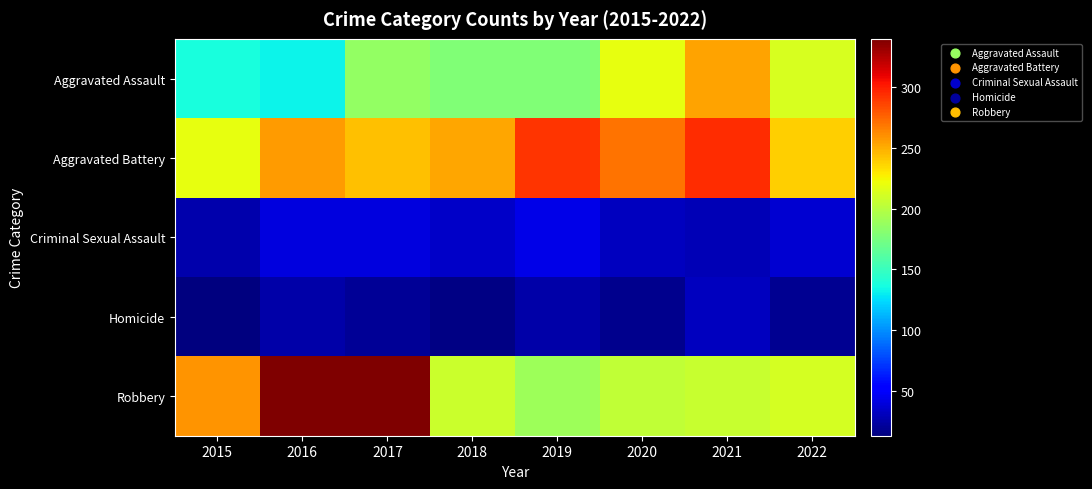

Between 2015 and 2019, which series saw the biggest shift?

Aggravated Battery